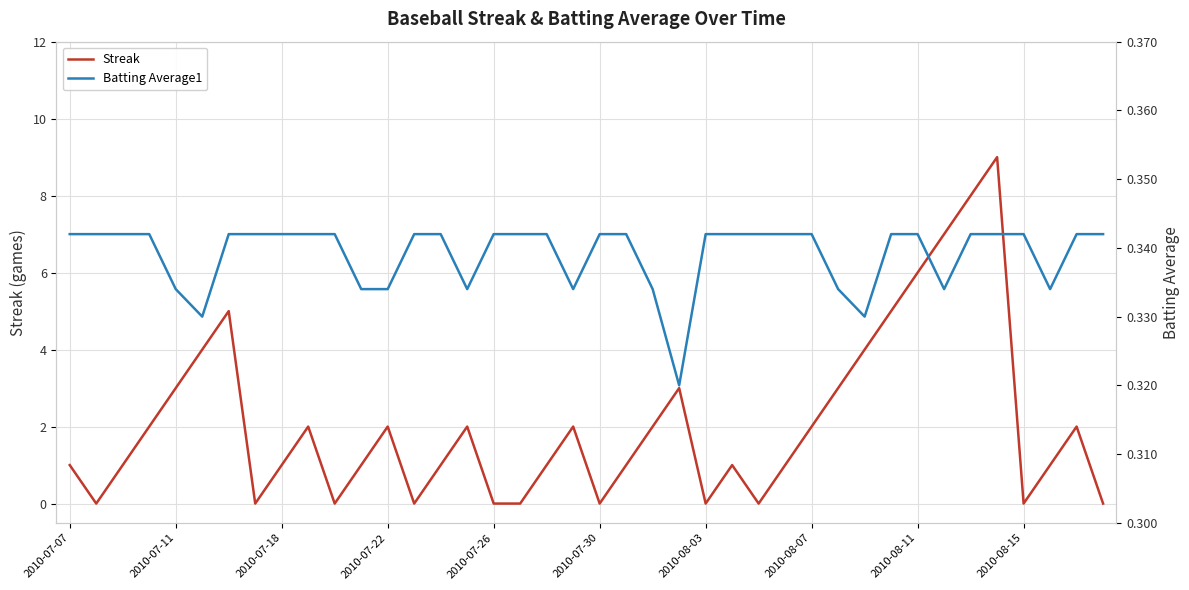

What is the sum of the Batting Average1 values at 39 and 14?

0.7